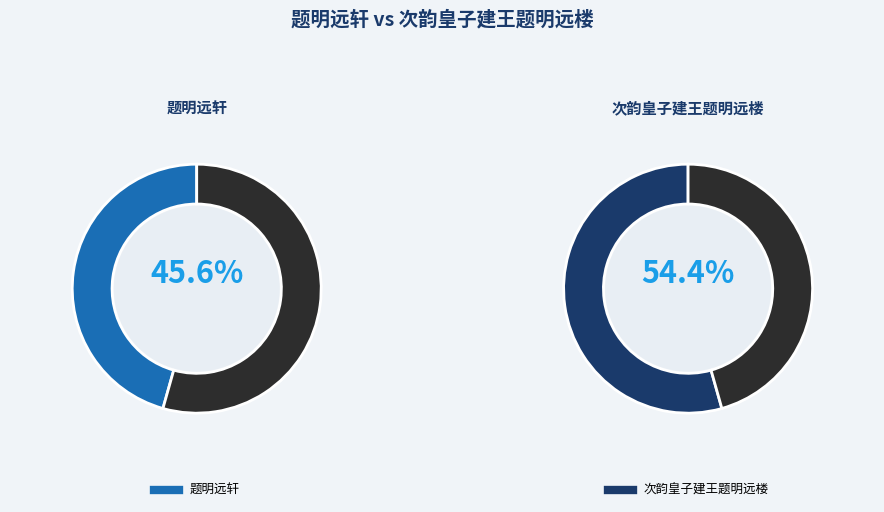

Is it true that 题明远轩 is 46% of the pie?

True